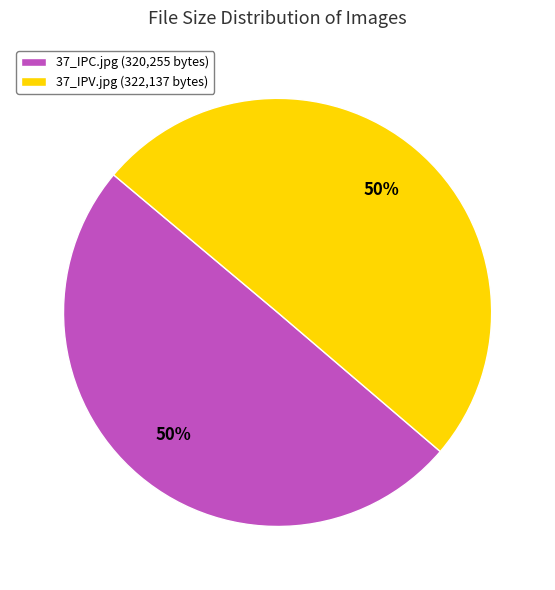

Is it true that 37_IPV.jpg is 57% of the pie?

False